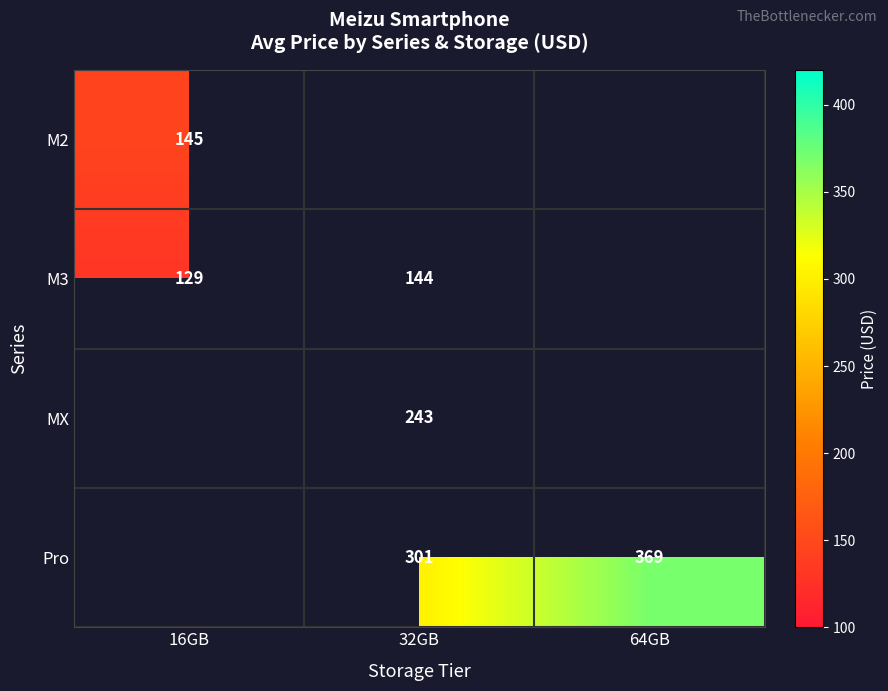

What is the difference between the Pro values at 32GB and 64GB?

68